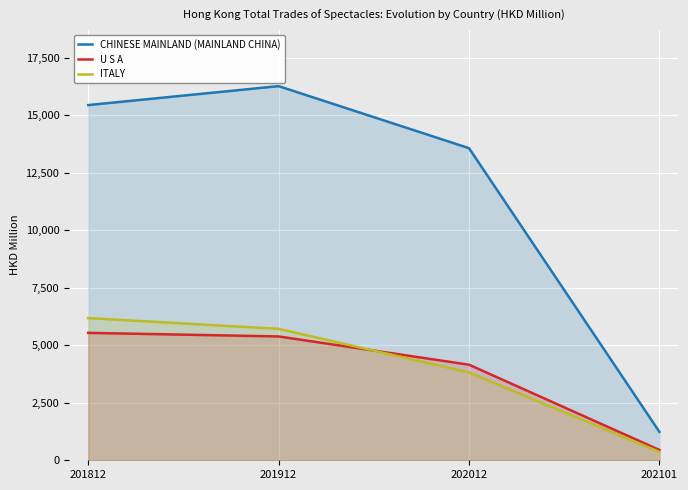

True or false: U S A and ITALY intersect in this chart.

True